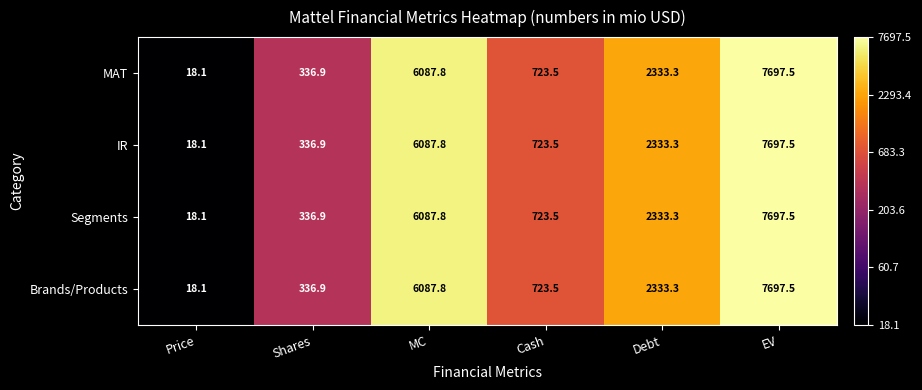

True or false: Brands/Products has a value of 723.5 at Cash.

True